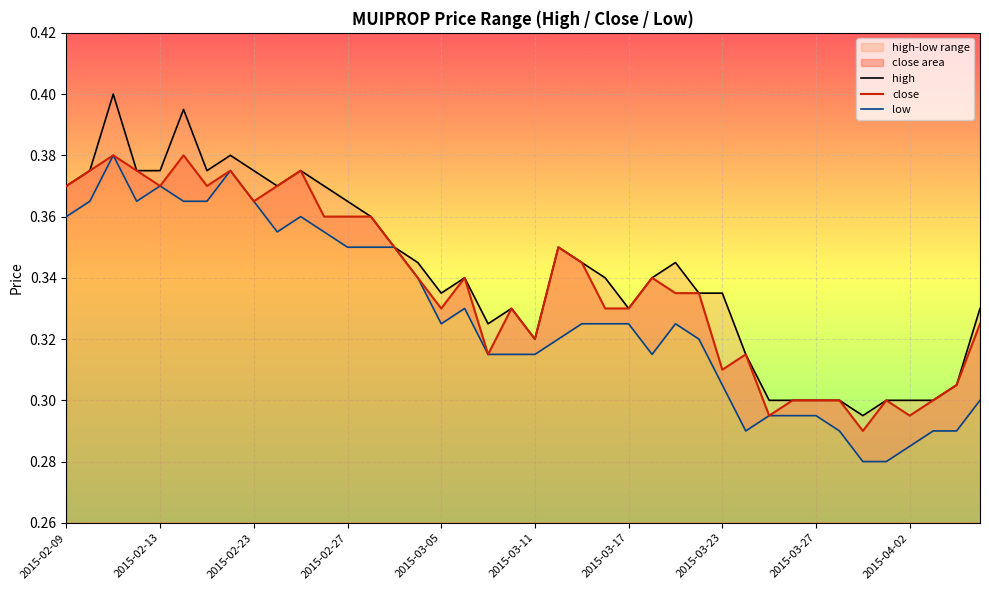

Which series changed the most between 2015-03-23 and 30?

high